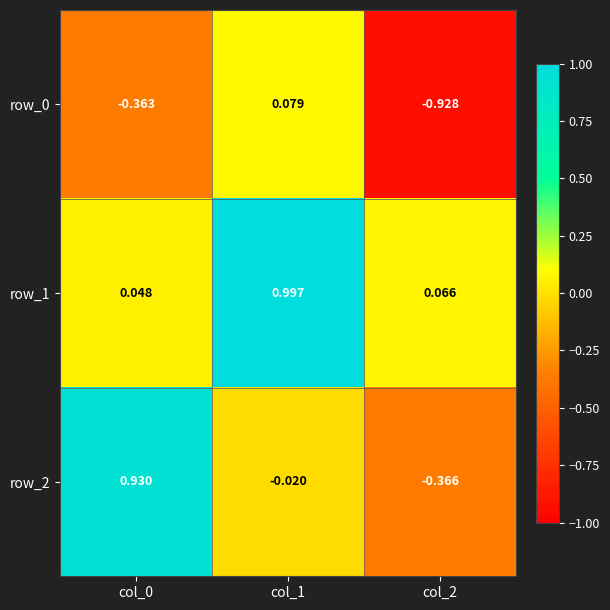

Between col_0 and col_2, which series saw the biggest shift?

row_2